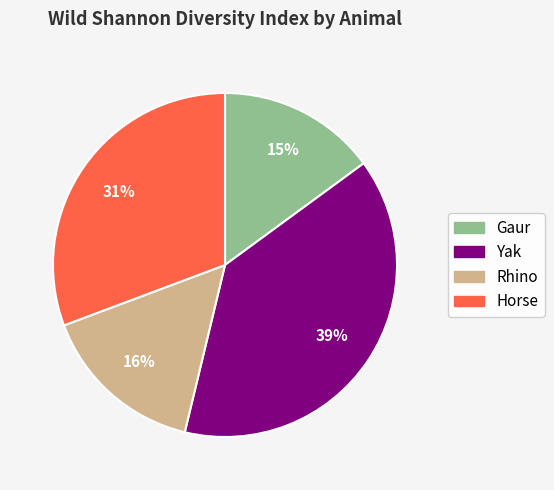

Count the number of slices in the pie.

4